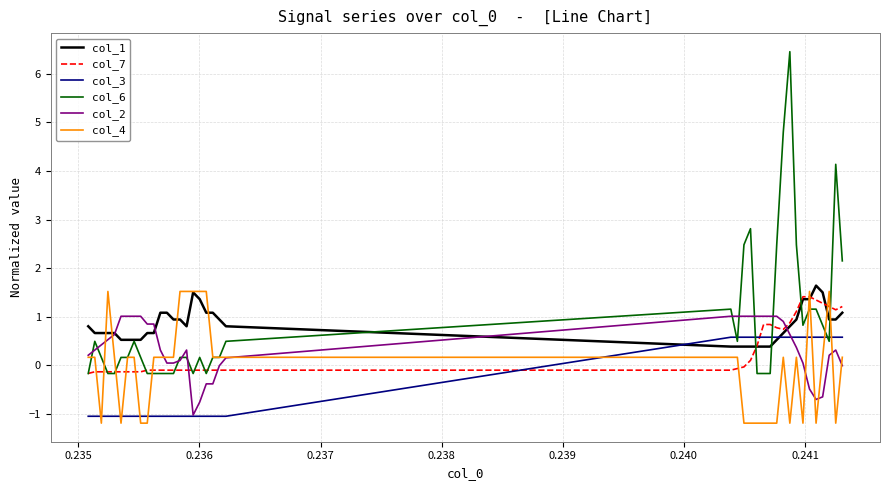

What is the highest value of the col_3 series?

0.6